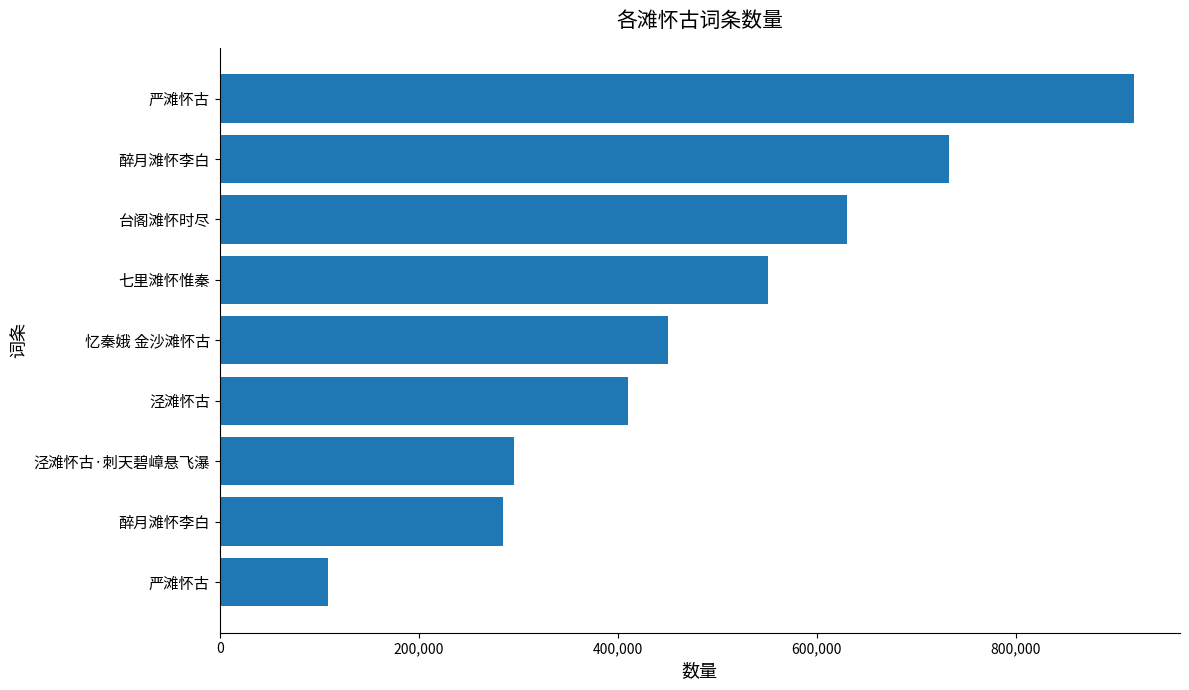

Are the bars horizontal?

Yes